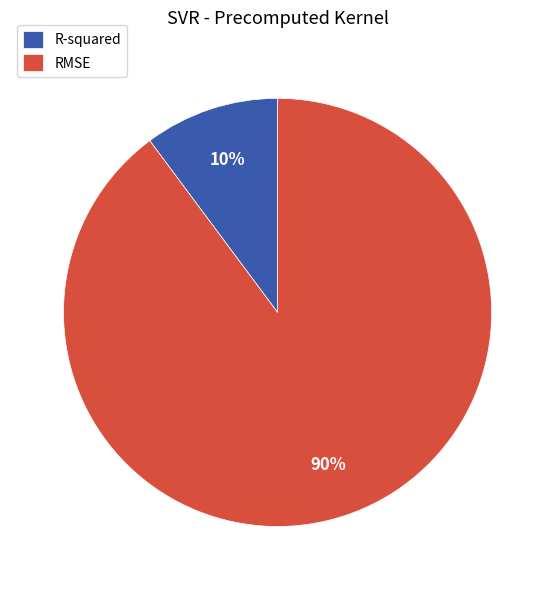

How many segments does this pie chart have?

2